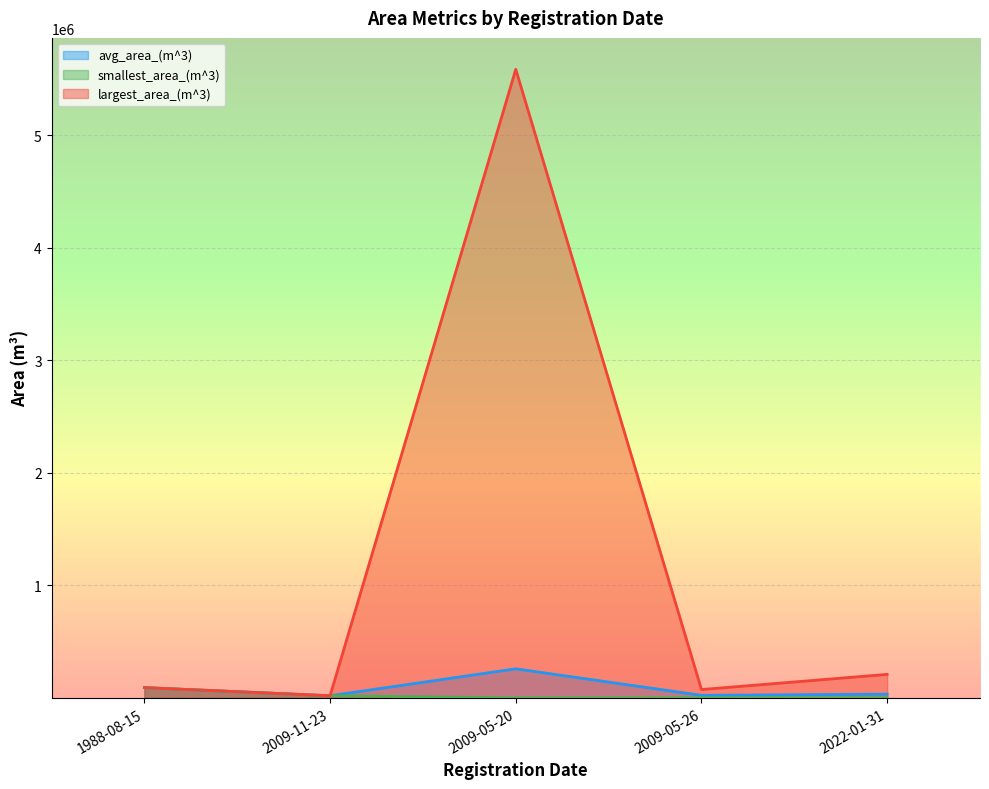

In avg_area_(m^3), how many points are lower than both neighbors (excluding endpoints)?

2